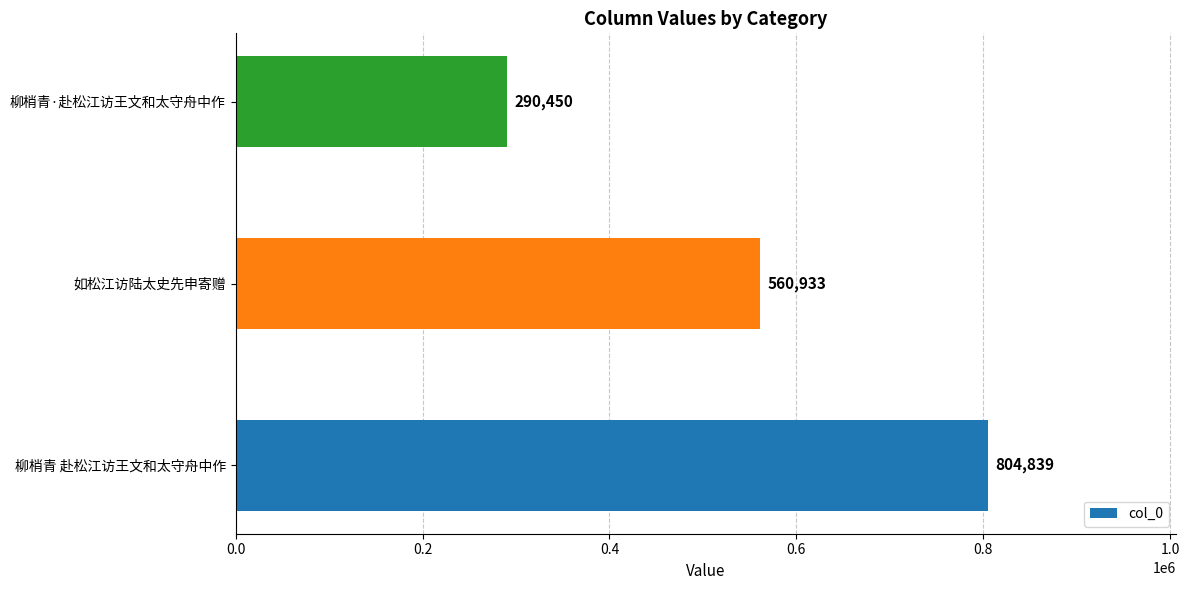

What is the difference between the maximum and minimum values?

514389